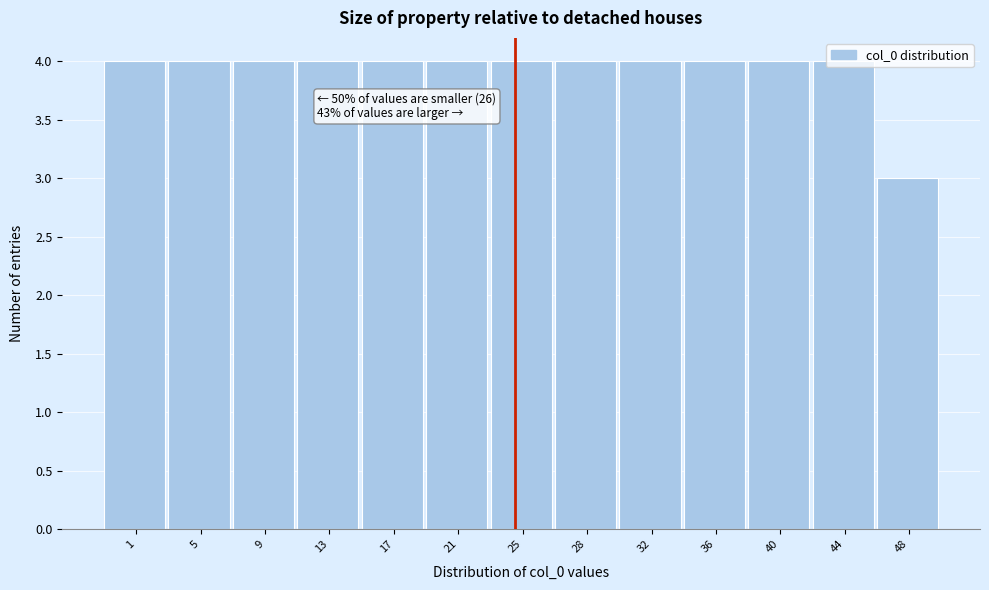

Is it true that the value at 13 is 4?

True